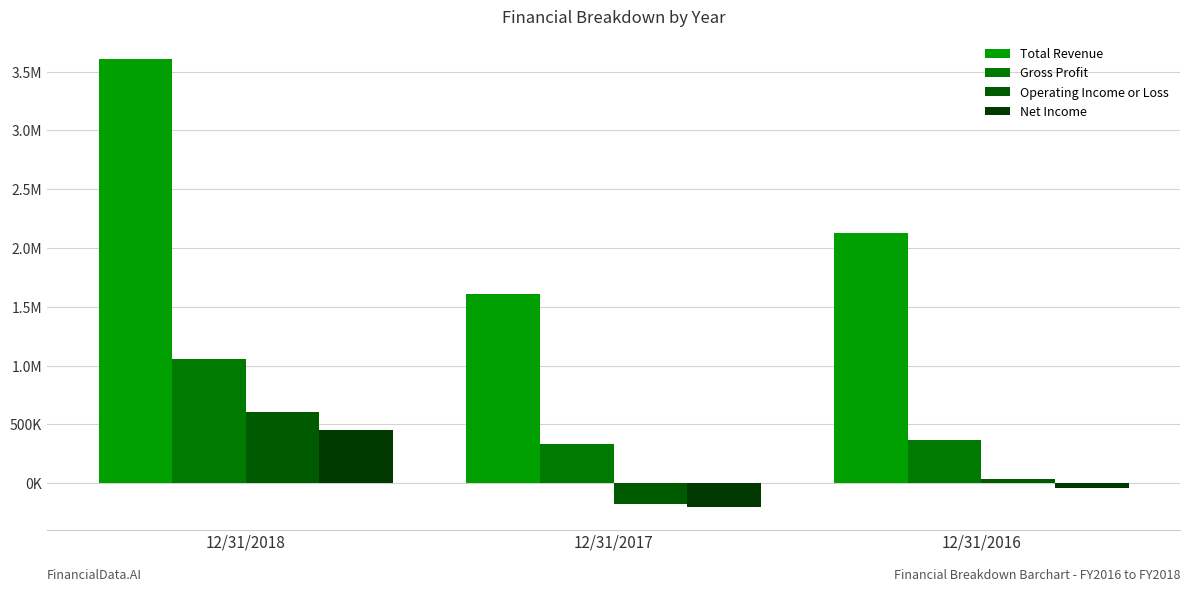

At which label does Net Income first exceed -39896?

12/31/2018